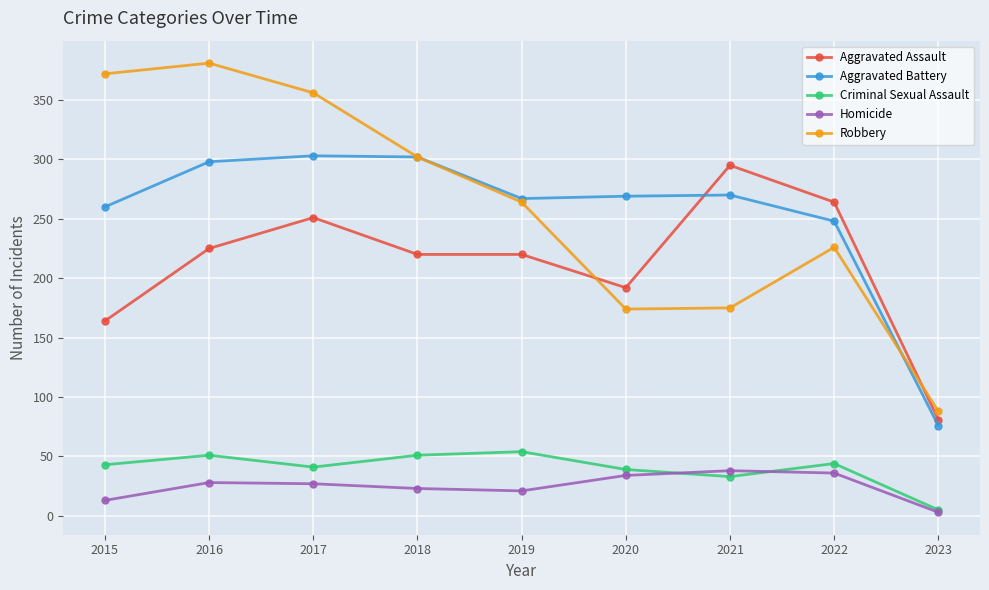

Between which two adjacent categories do Aggravated Assault and Aggravated Battery first intersect?

2020 and 2021